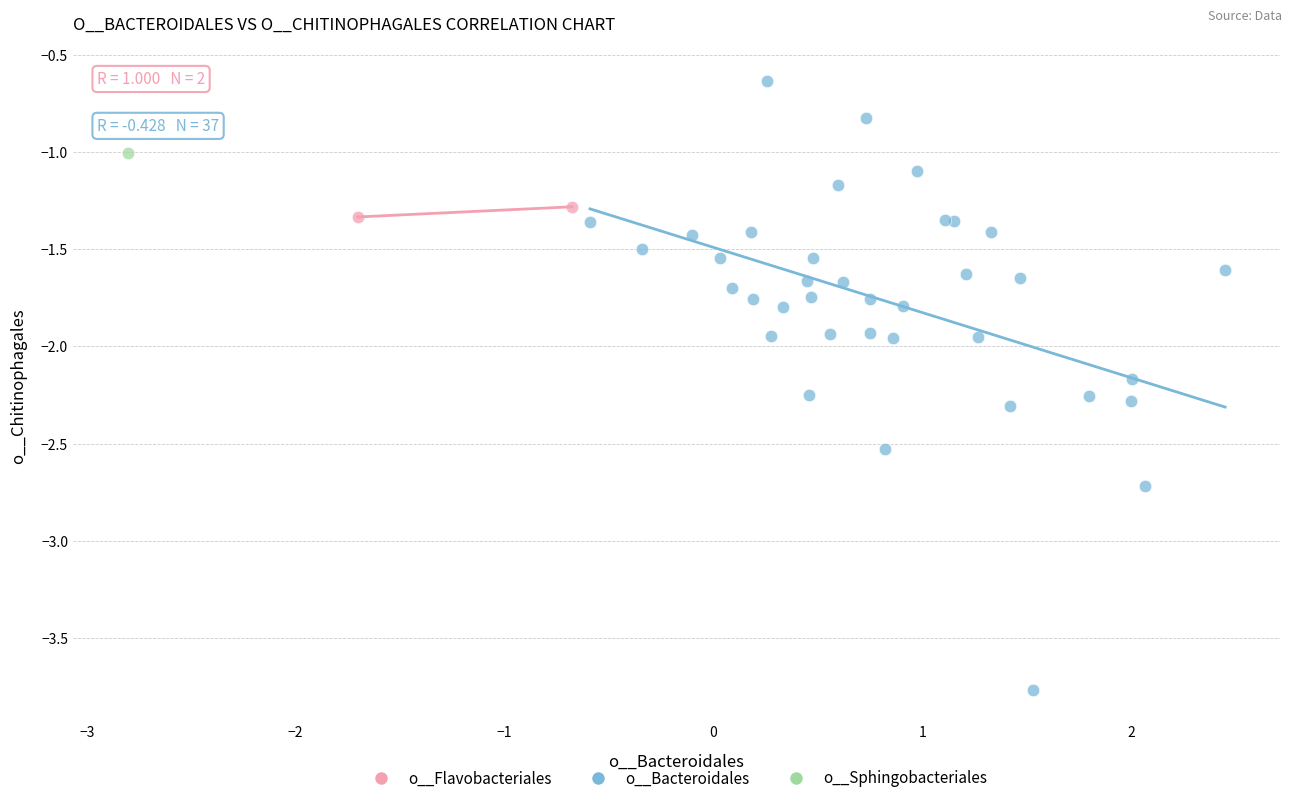

Which series reaches the minimum Y coordinate?

o__Bacteroidales